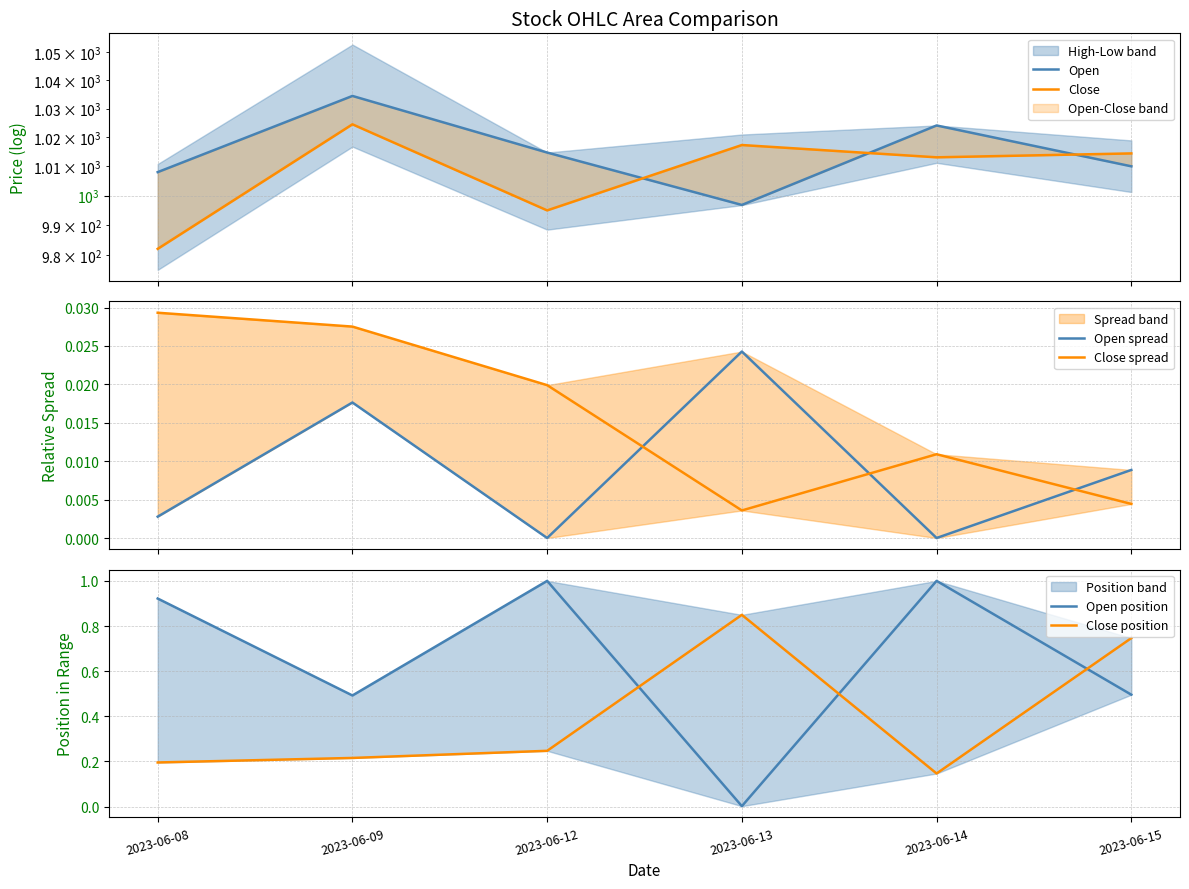

How many lines are shown in the chart?

6